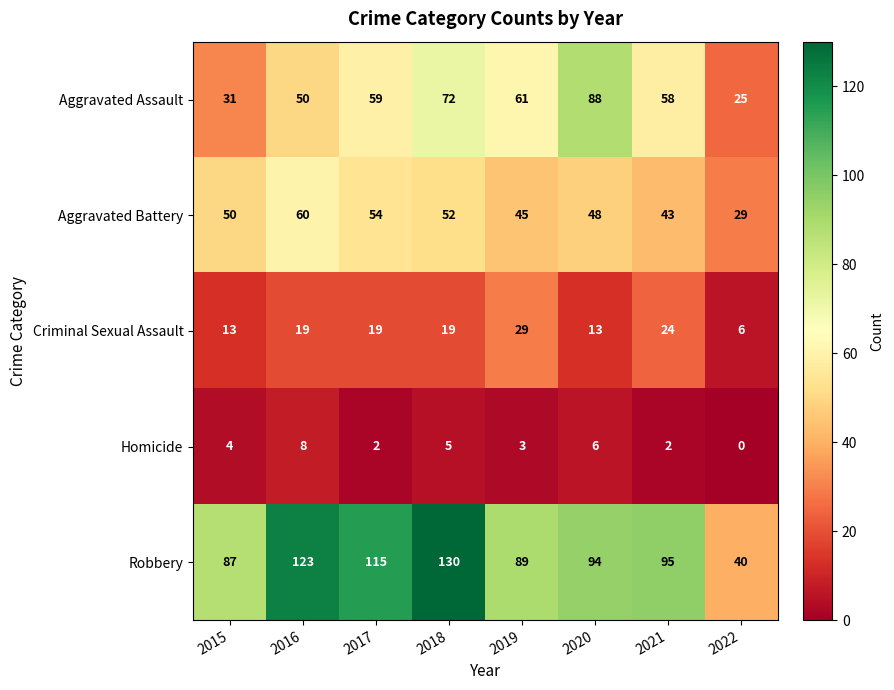

At 2022, list the series in order from largest to smallest.

Robbery, Aggravated Battery, Aggravated Assault, Criminal Sexual Assault, Homicide